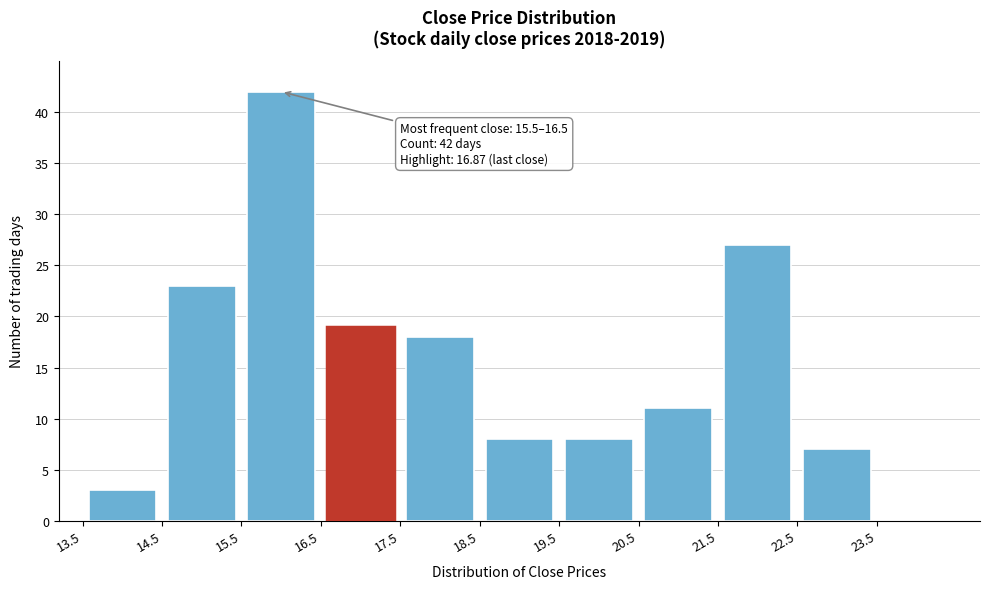

Over which range of the x-axis is the bar tallest?

15.5 to 16.5